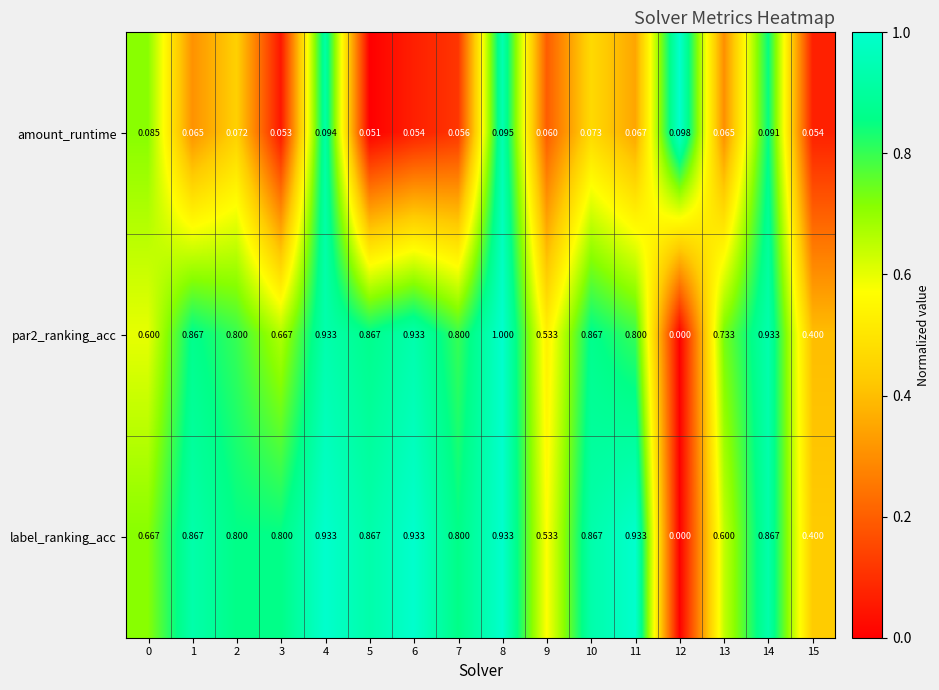

Which series changed the most between 11 and 12?

label_ranking_acc